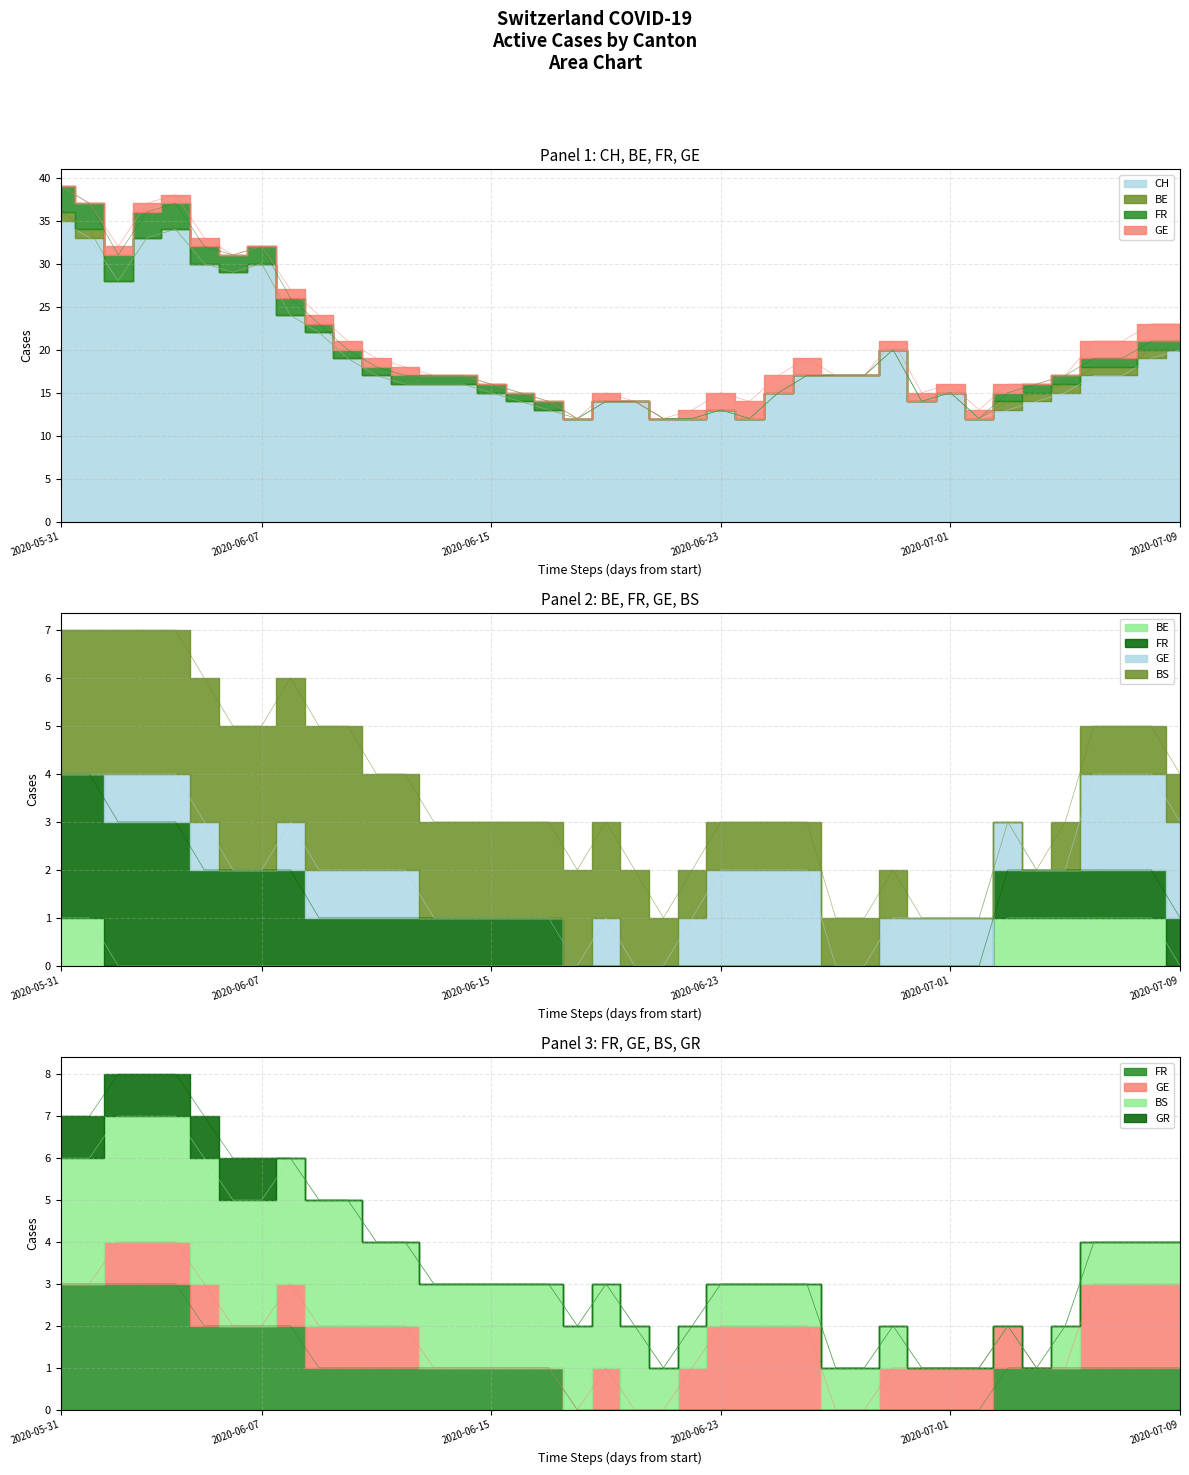

List the labels in order of CH value, largest first.

2020-05-31, 2020-06-04, 2020-06-01, 2020-06-03, 2020-06-05, 2020-06-07, 2020-06-06, 2020-06-02, 2020-06-08, 2020-06-09, 2020-06-29, 2020-07-09, 2020-06-10, 2020-07-08, 2020-06-11, 2020-06-26, 2020-06-27, 2020-06-28, 2020-07-06, 2020-07-07, 2020-06-12, 2020-06-13, 2020-06-14, 2020-06-15, 2020-06-25, 2020-07-01, 2020-07-05, 2020-06-16, 2020-06-19, 2020-06-20, 2020-06-30, 2020-07-04, 2020-06-17, 2020-06-23, 2020-07-03, 2020-06-18, 2020-06-21, 2020-06-22, 2020-06-24, 2020-07-02